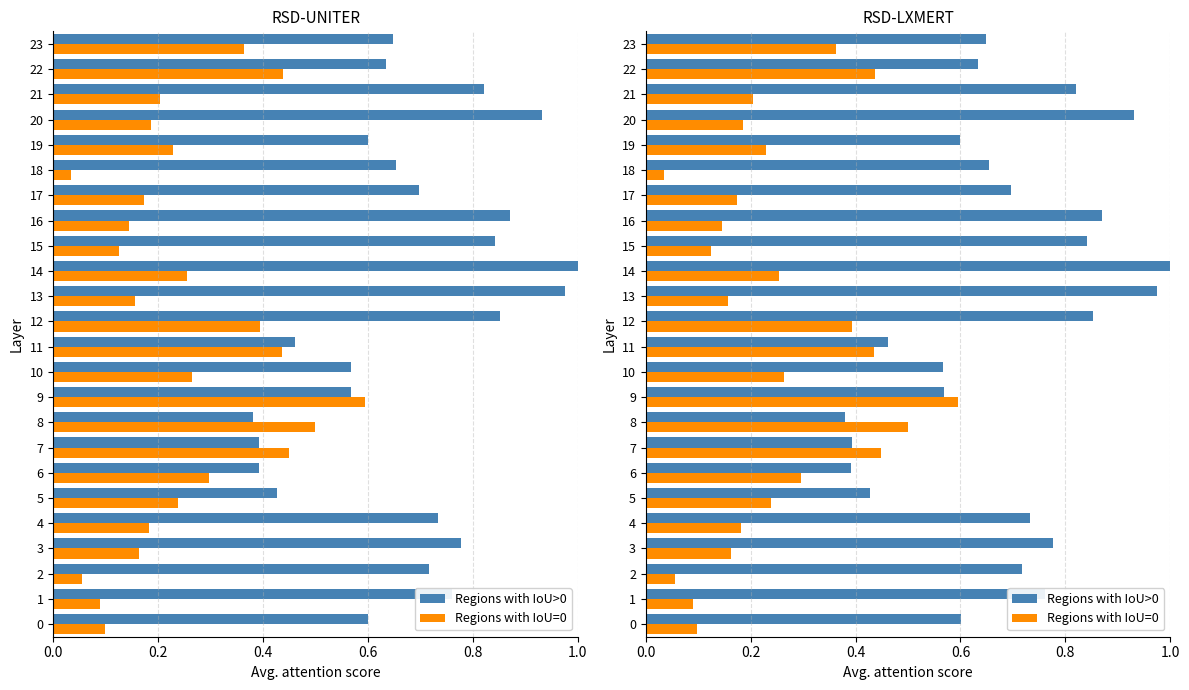

At which label does Regions with IoU>0 reach its peak?

14